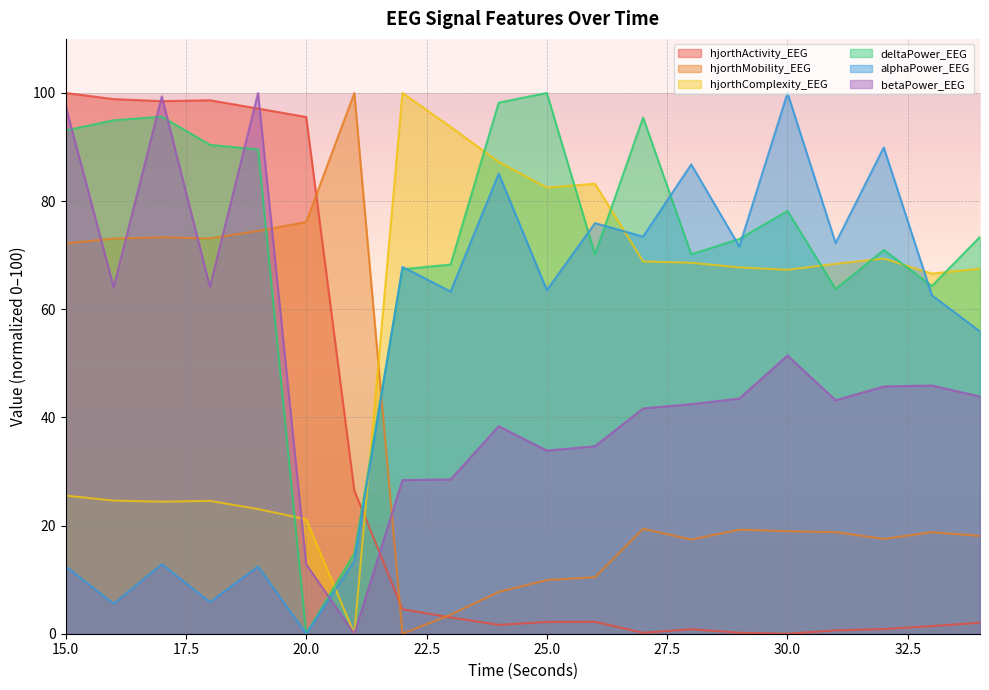

Which category has the lowest value in the betaPower_EEG series?

21